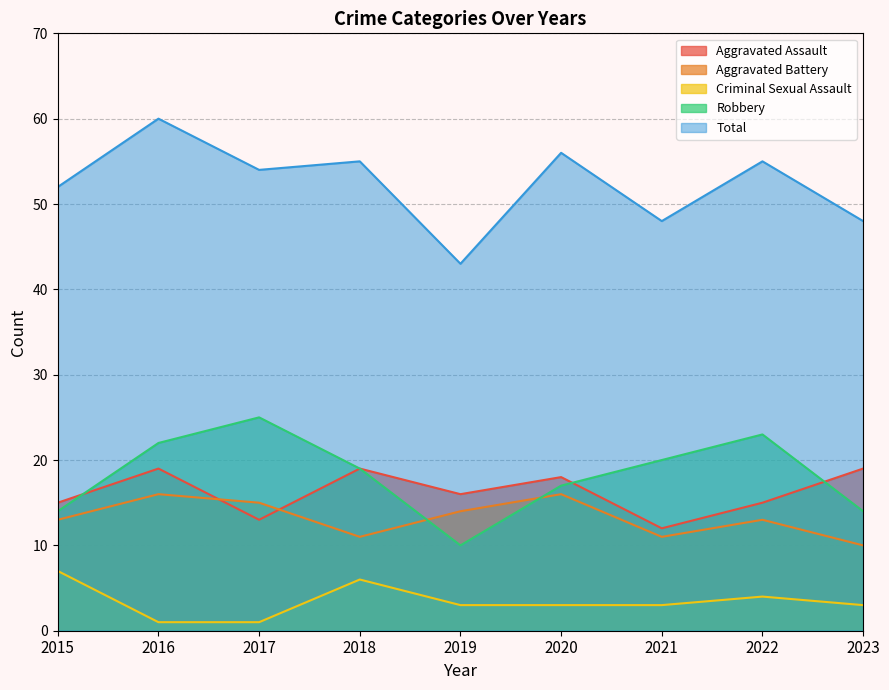

What are all the series names shown in the legend?

Aggravated Assault, Aggravated Battery, Criminal Sexual Assault, Robbery, Total